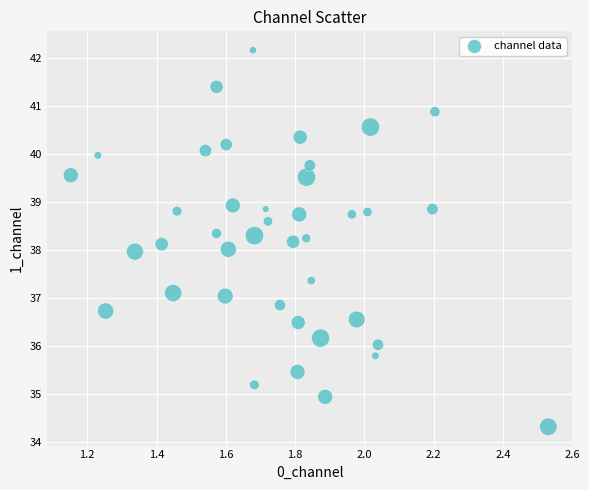

What is the range of Y values (max minus min)?

7.8